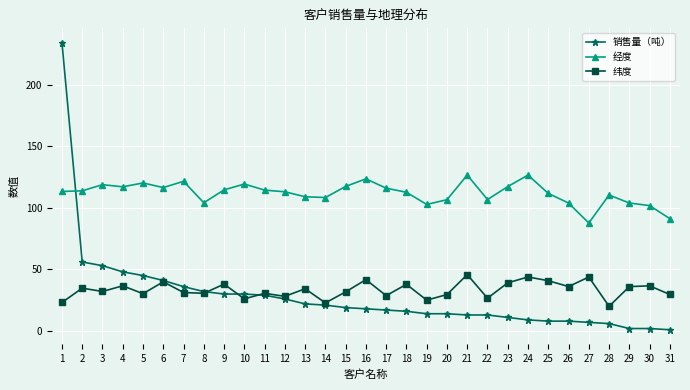

What is the maximum value for 纬度?

45.8